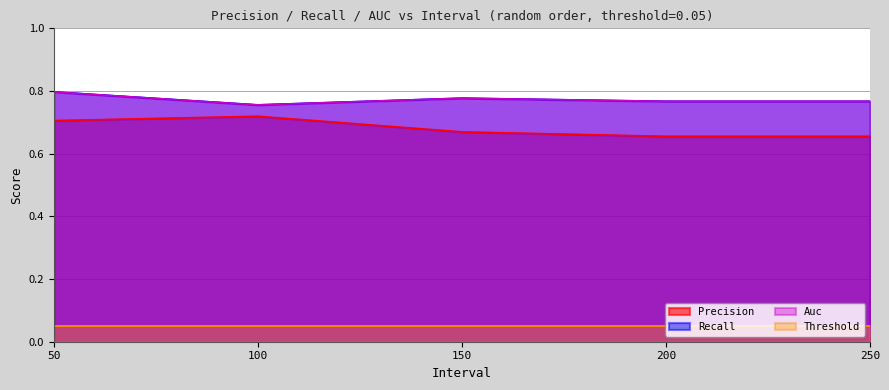

Which category has the lowest value across all series?

200